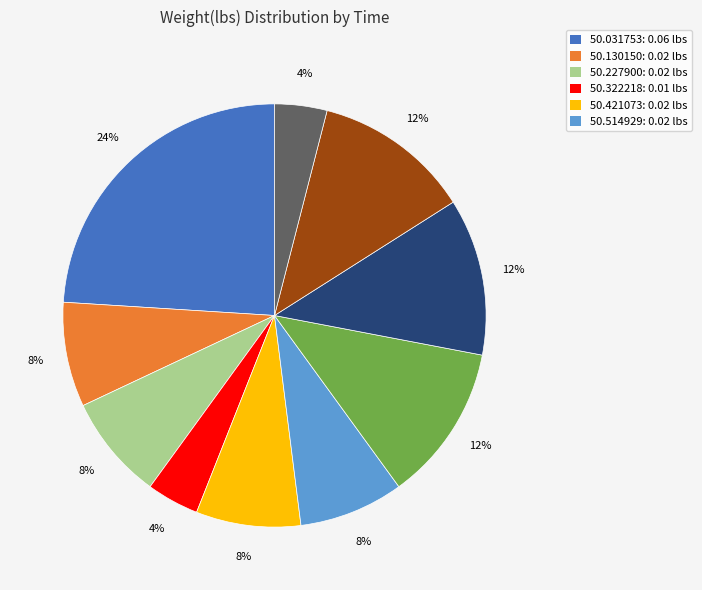

Is there a majority slice in this chart?

No